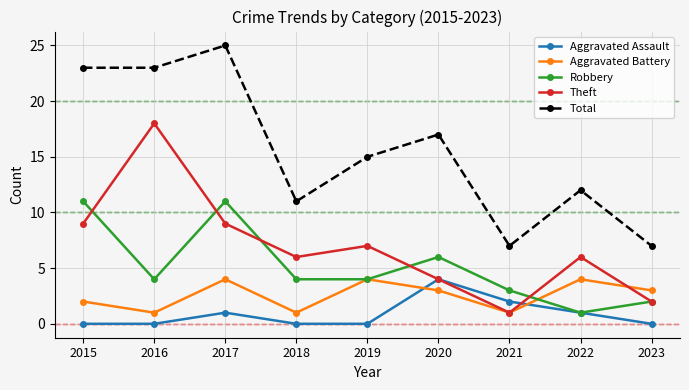

Count the Aggravated Assault values in the range 0 to 1.

7